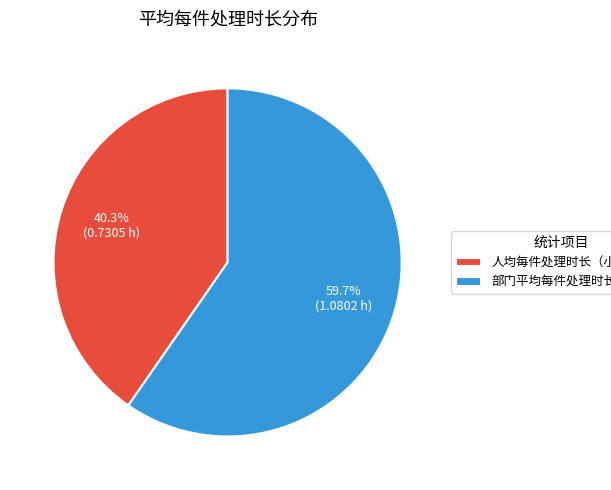

Which slice represents more than half of the pie?

部门平均每件处理时长（小时）